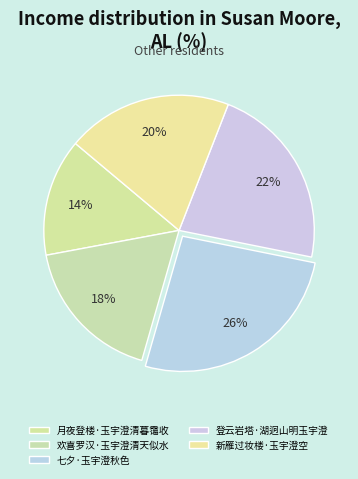

To the nearest percent, what is the difference between the 登云岩塔·湖迥山明玉宇澄 and 月夜登楼·玉宇澄清暮霭收 slice percentages?

8%